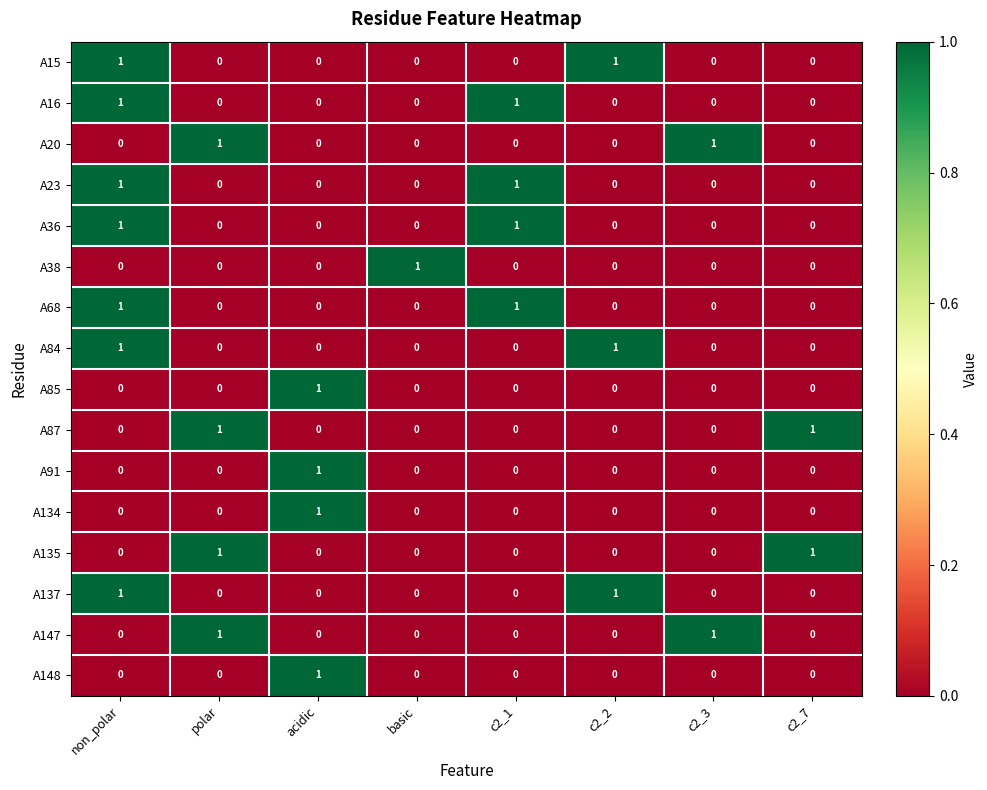

The A91 series shows 0 at c2_2. True or false?

True